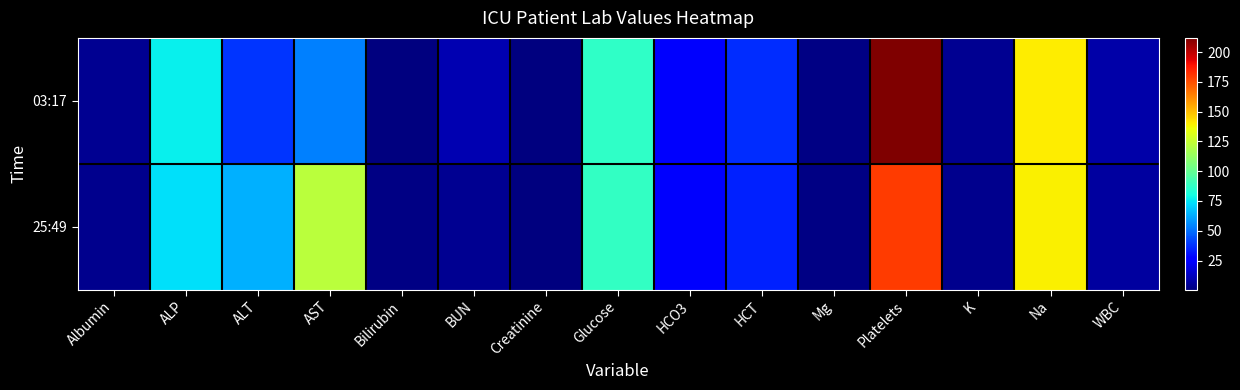

What is the total value across all series at AST?

176.0